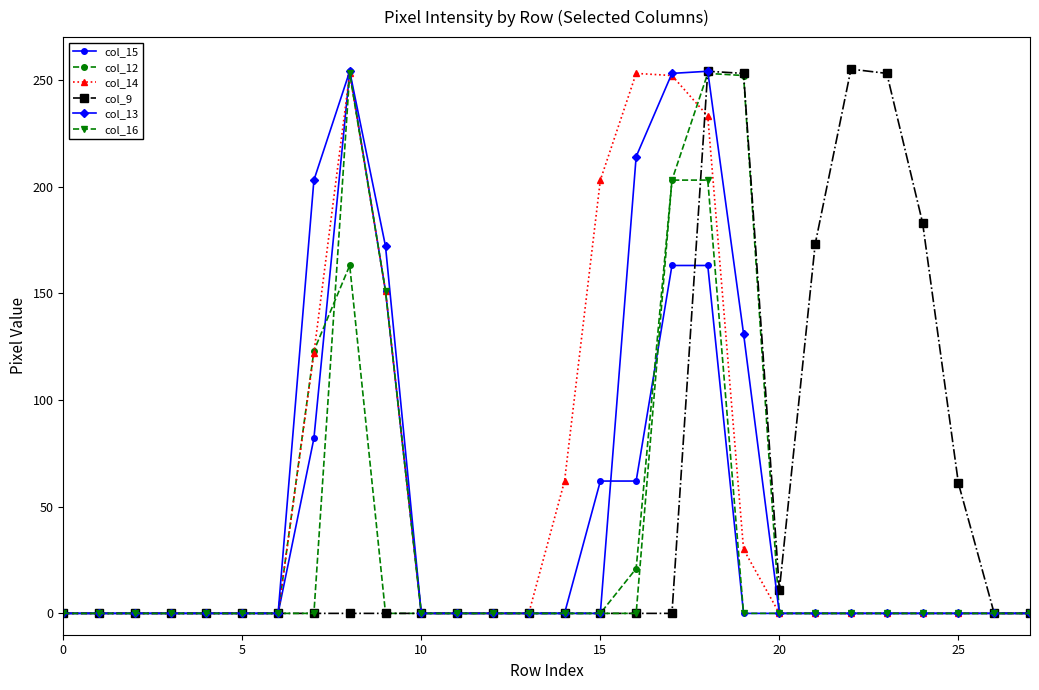

What is the maximum value shown in the chart?

255